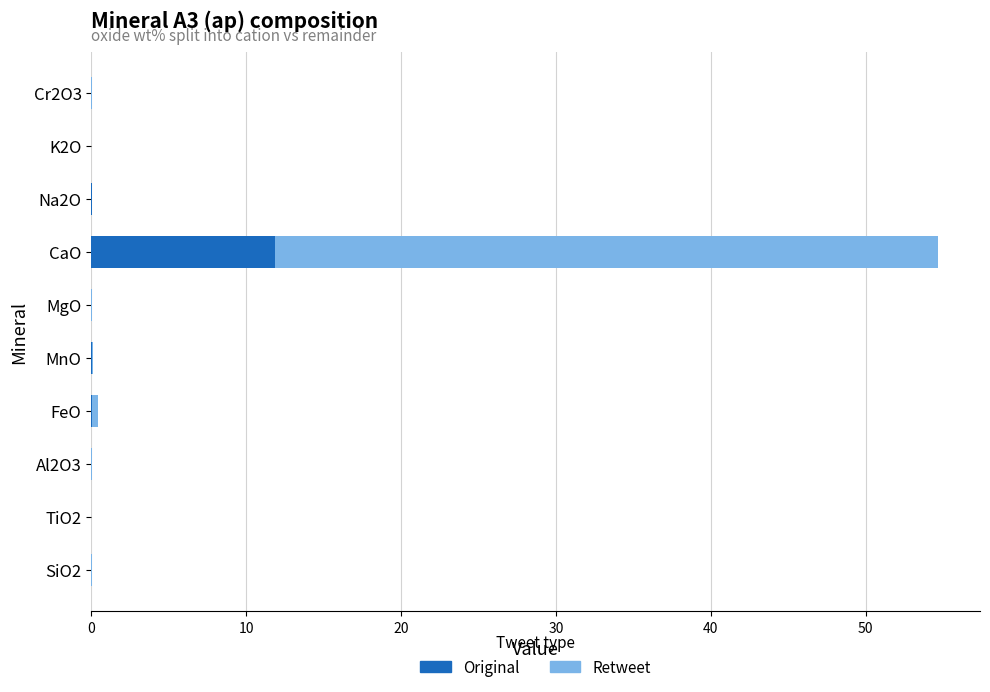

Is it true that Original equals 6.9 at Cr2O3?

False